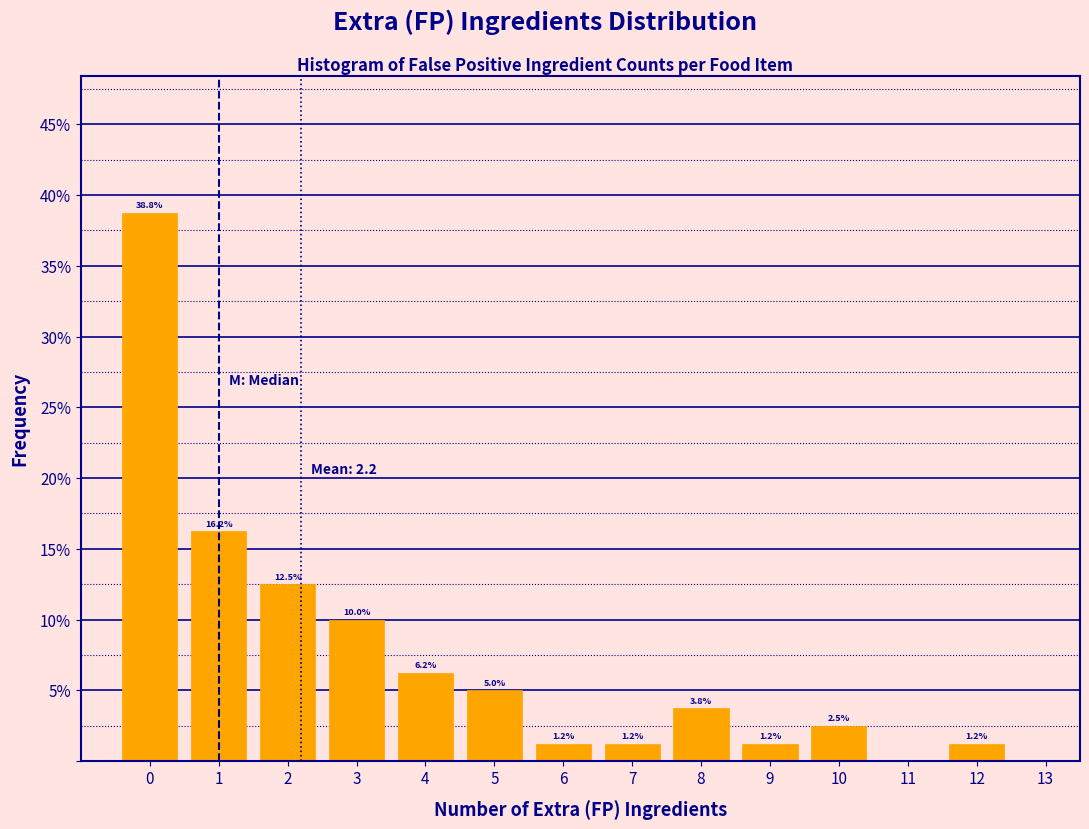

Over which range of the x-axis is the bar tallest?

-0.5 to 0.5